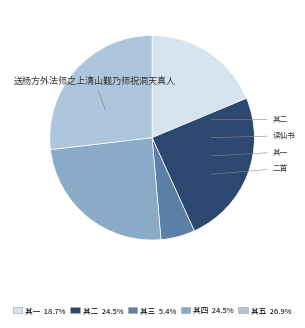

Is there any slice that represents more than half of the pie?

No